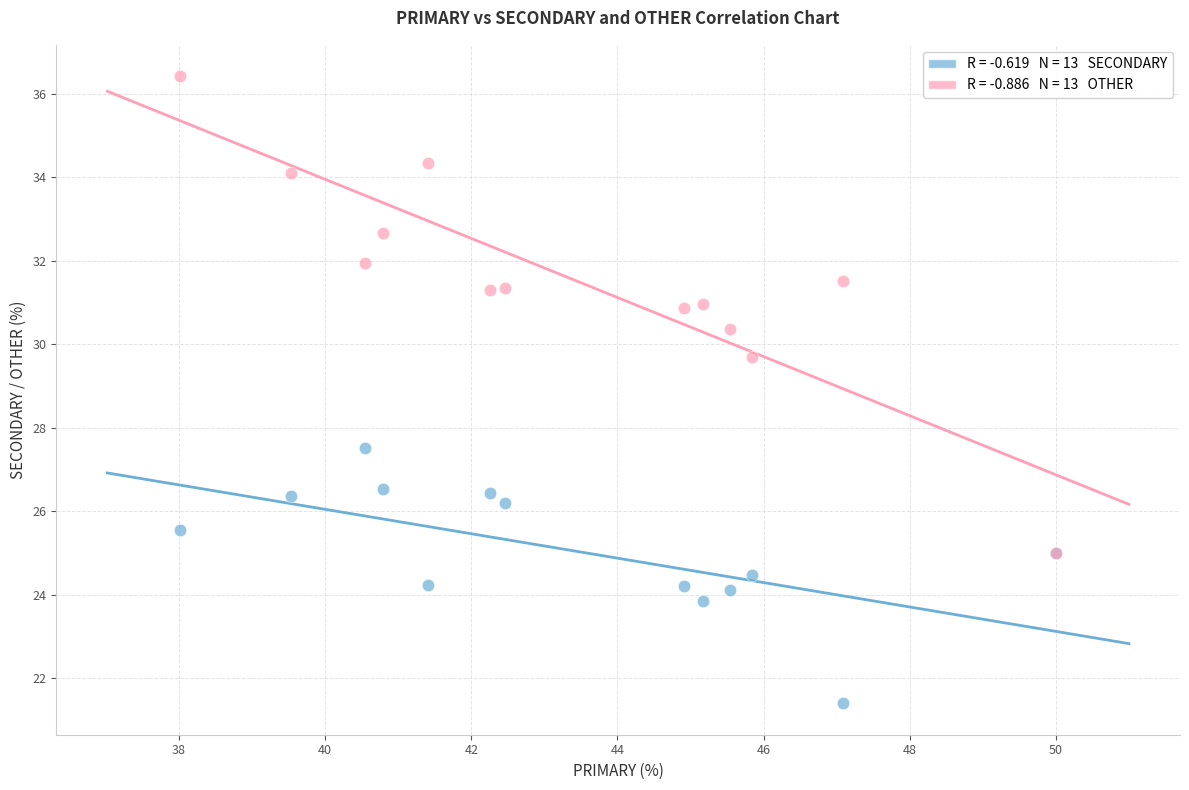

Across all series, what Y value is closest to 28?

27.5